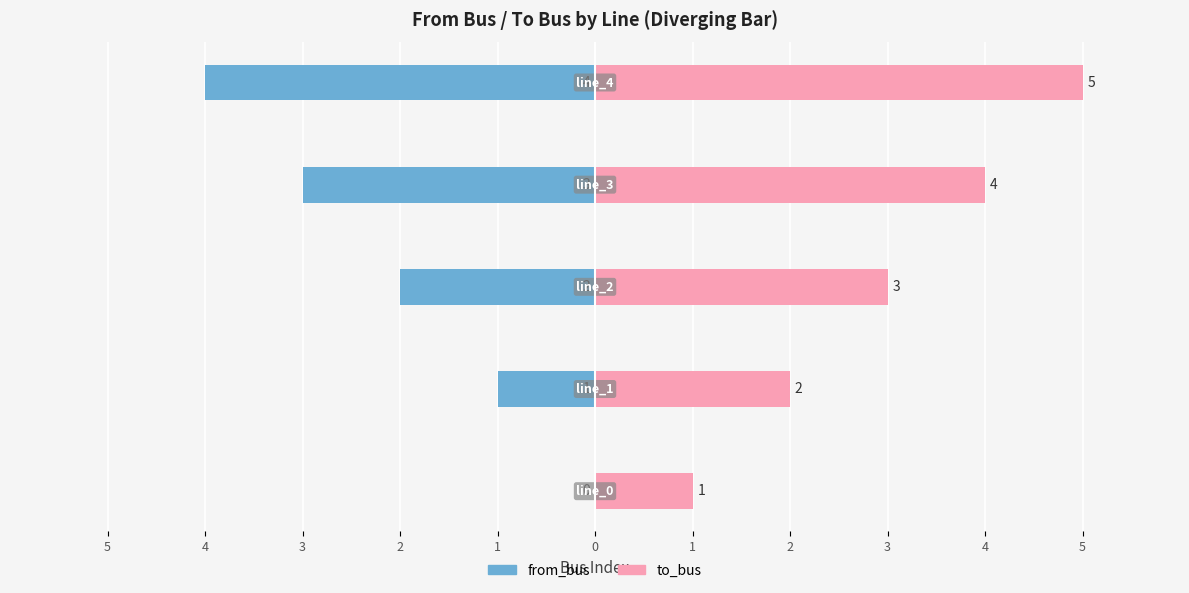

What is the difference between the to_bus values at 1 and 3?

2